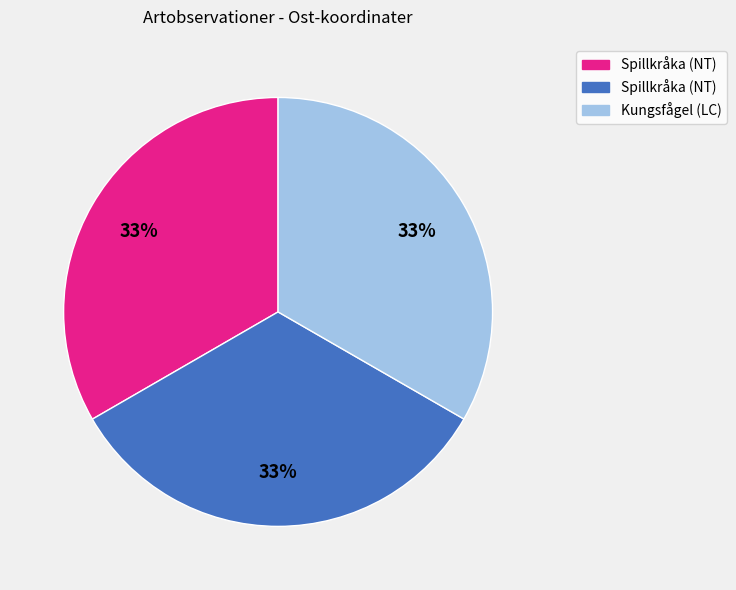

Is there any slice that represents more than half of the pie?

No